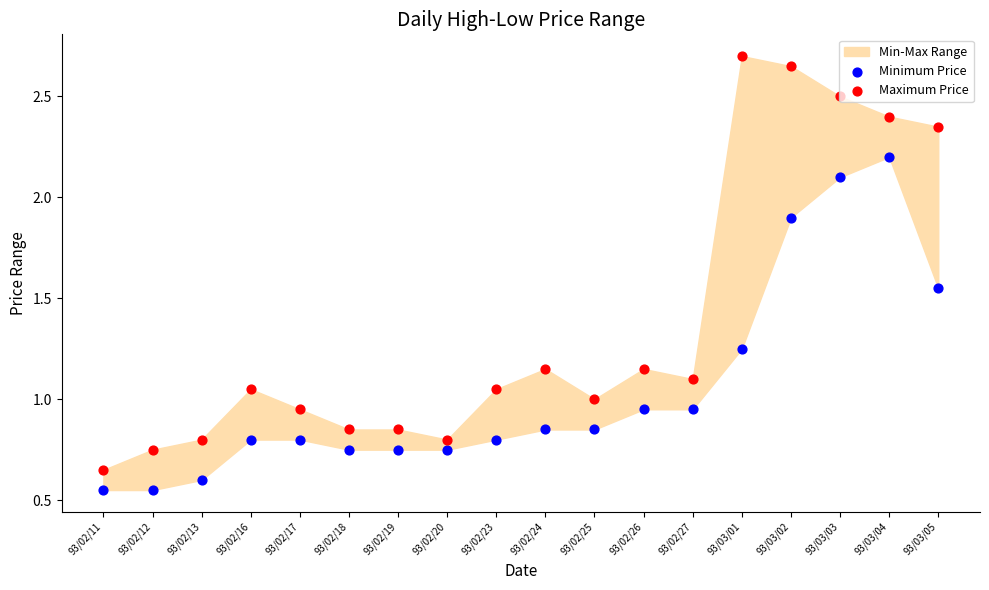

At how many categories does at least one series exceed 2?

5